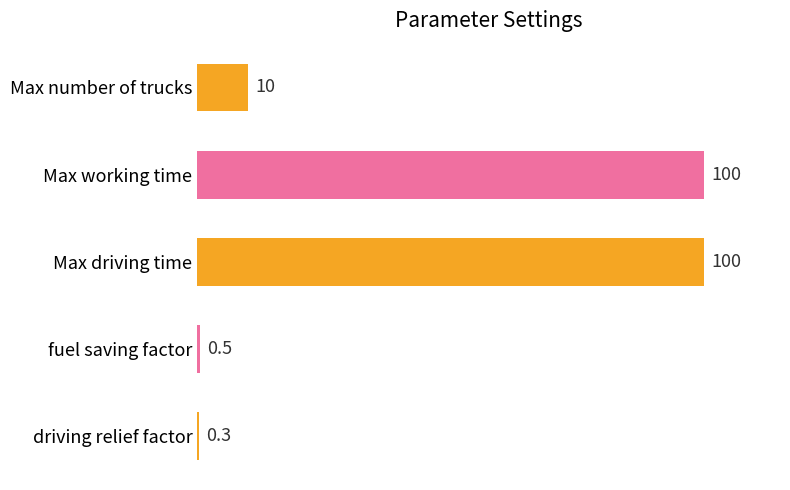

What is the maximum value shown in the chart?

100.0